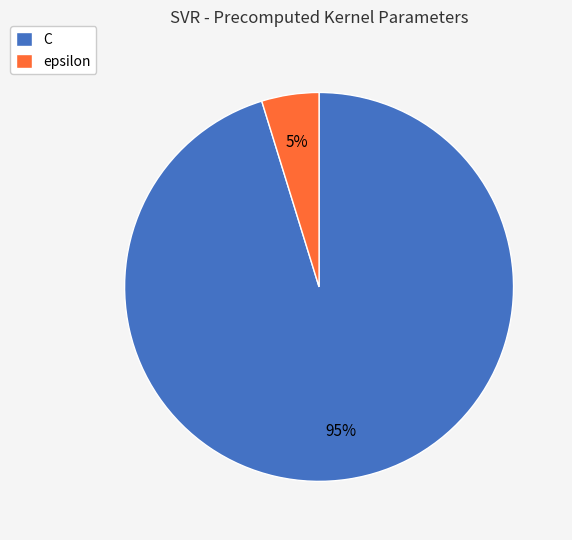

Combined, do C and epsilon account for over 50%?

Yes